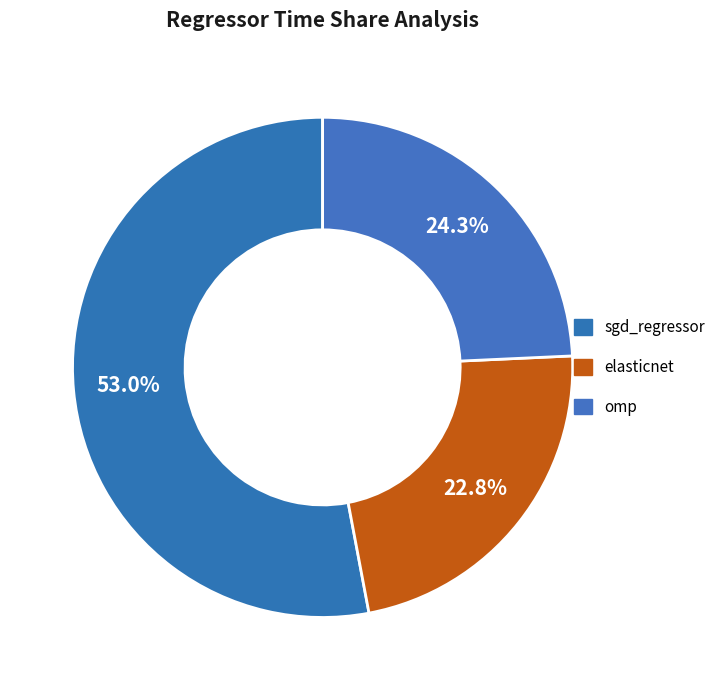

How many segments does this pie chart have?

3